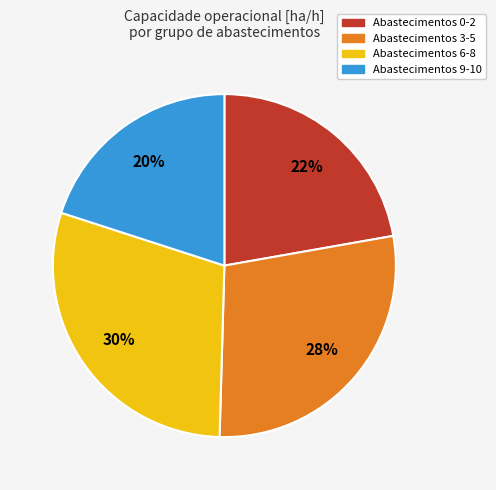

How many segments does this pie chart have?

4